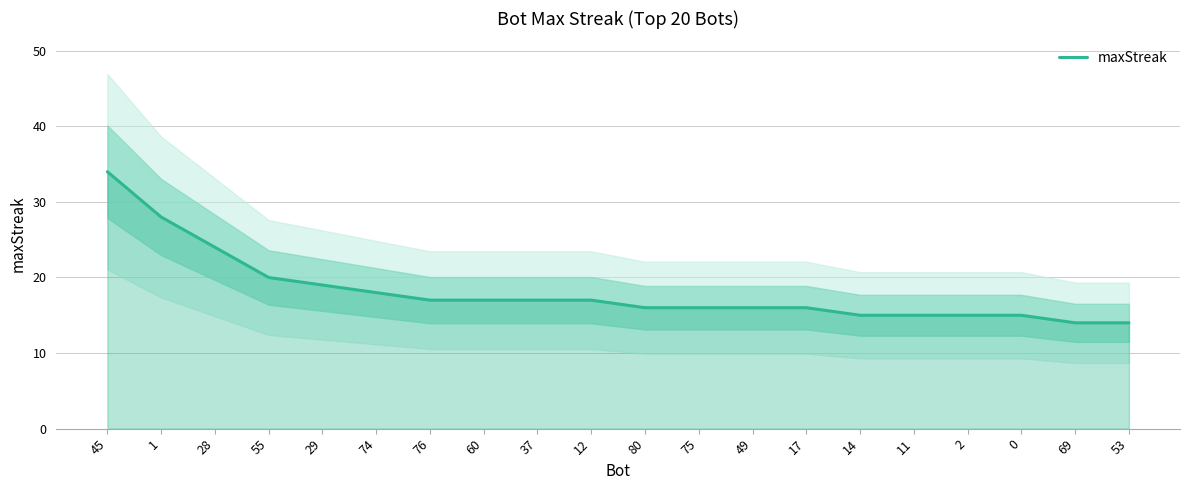

What is the value of the 18th point from the left?

15